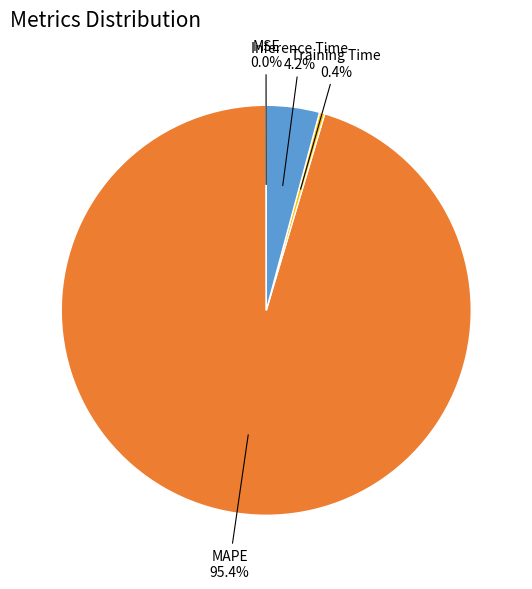

Does any single category account for the majority?

Yes